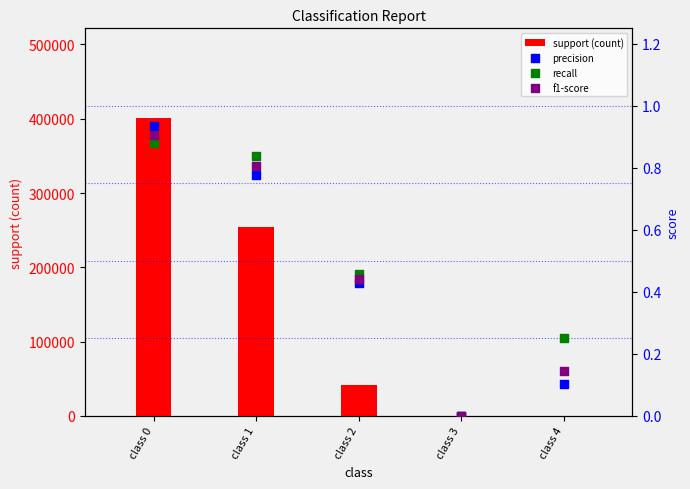

Which series has the largest total across all categories?

support (count)